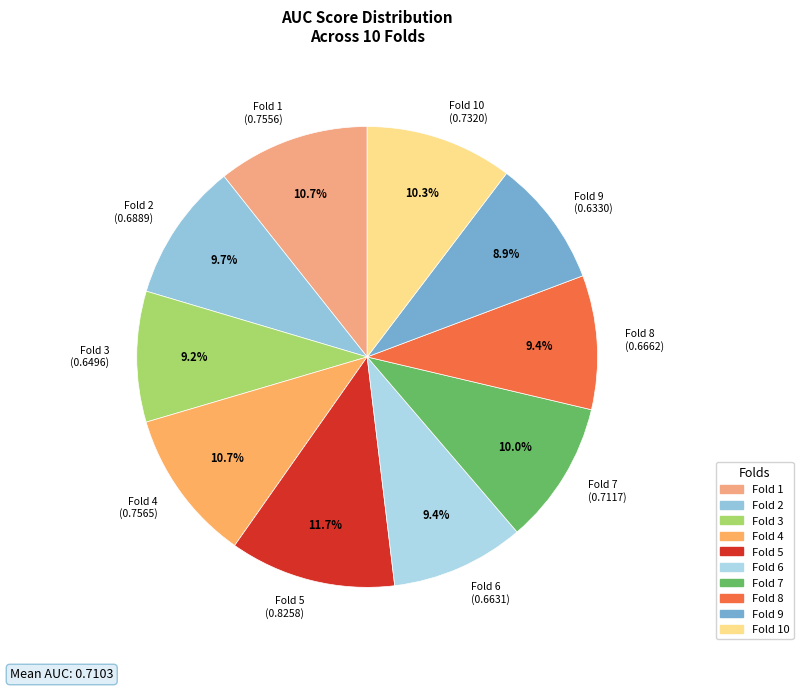

Count the number of slices in the pie.

10